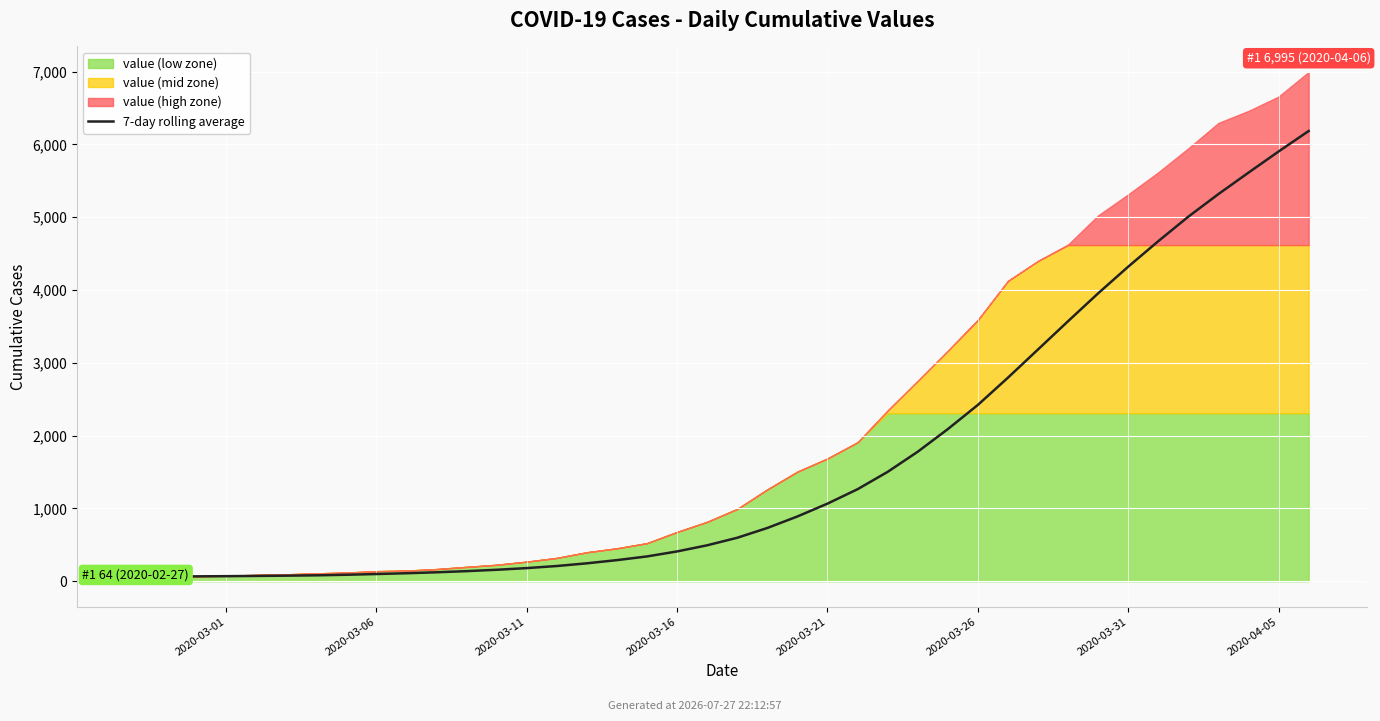

How many lines are shown in the chart?

1